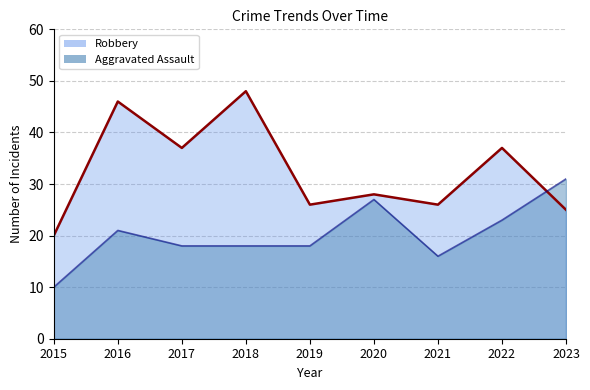

Which category has the lowest value in the Aggravated Assault series?

2015